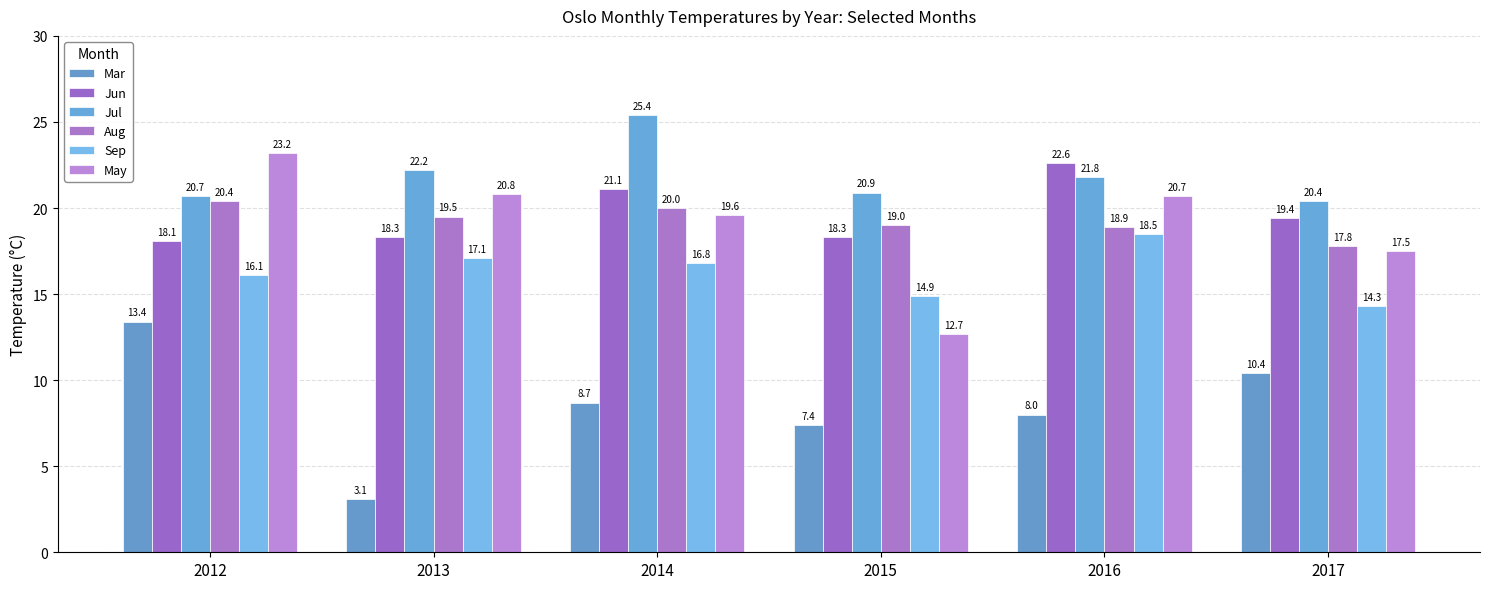

How many bars are there in each group?

6